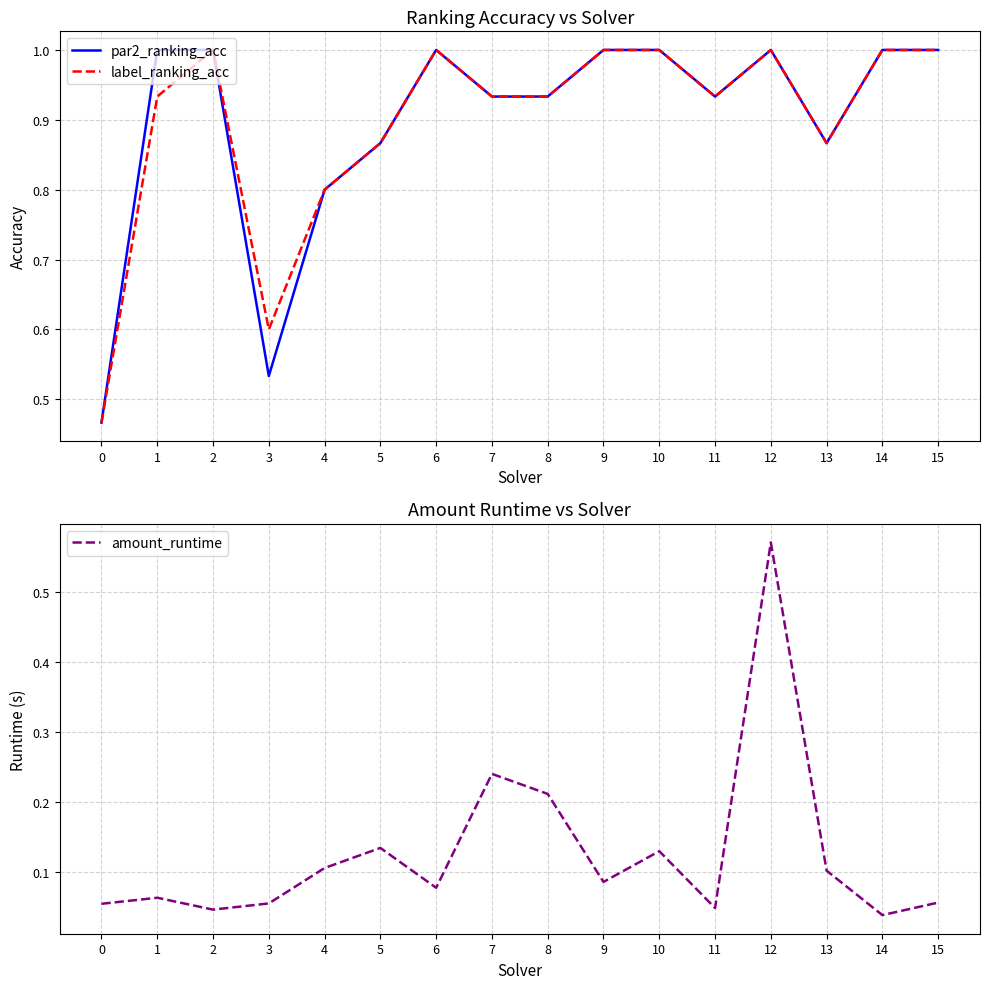

What is the sum of all par2_ranking_acc values?

14.3